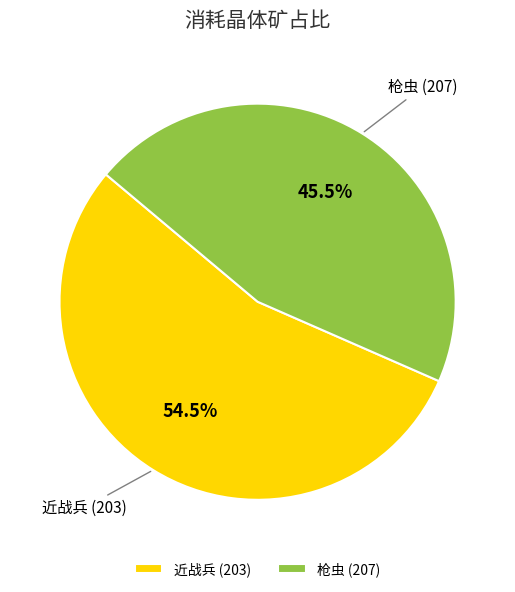

What percentage is NOT represented by 枪虫 (207)?

54.5%